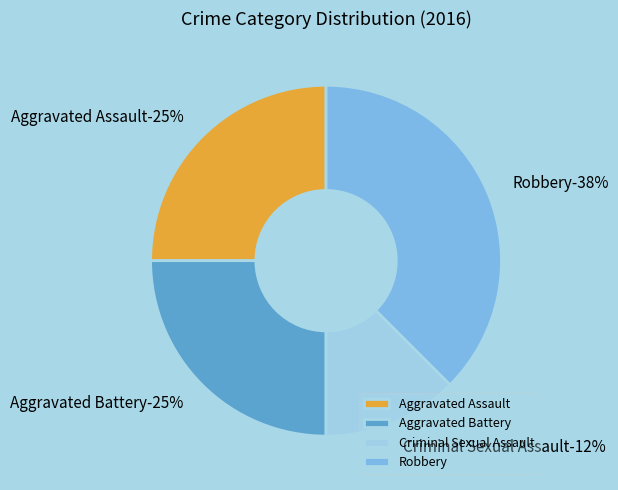

Is it true that Aggravated Battery is 15% of the pie?

False